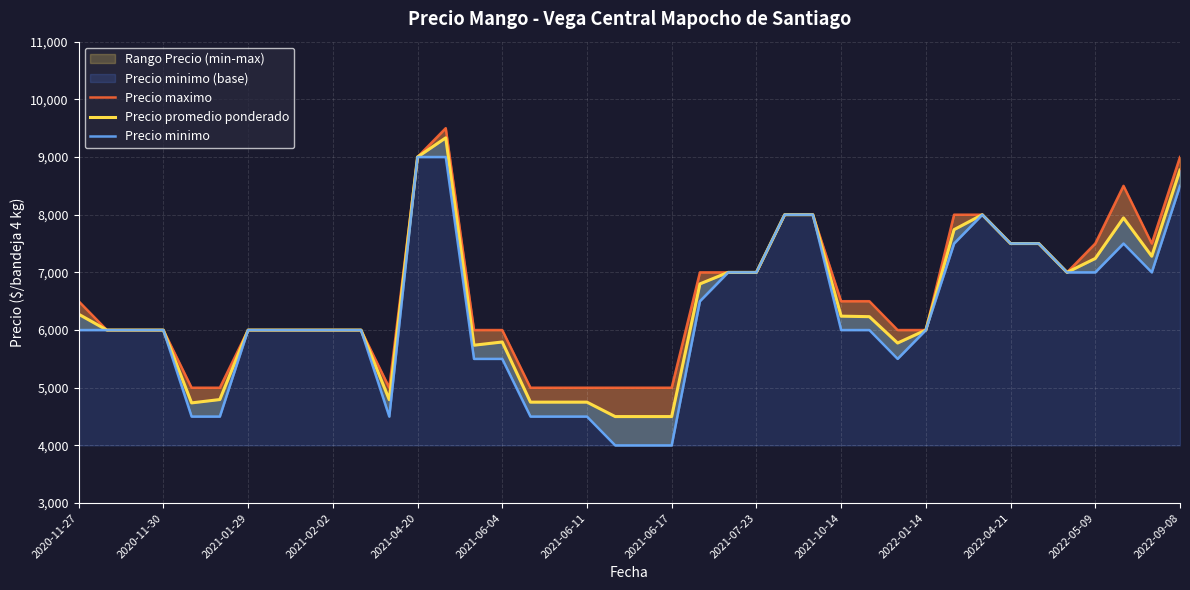

In Precio maximo, how many points are higher than both neighbors (excluding endpoints)?

2